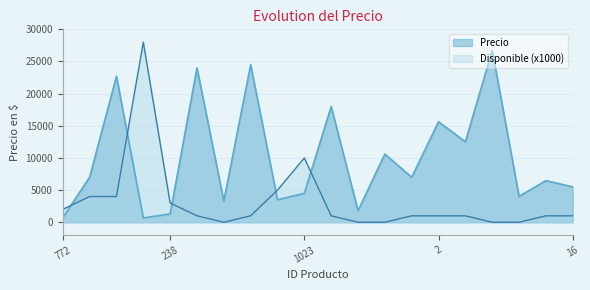

The value of Precio at 7 is 3300. True or false?

True